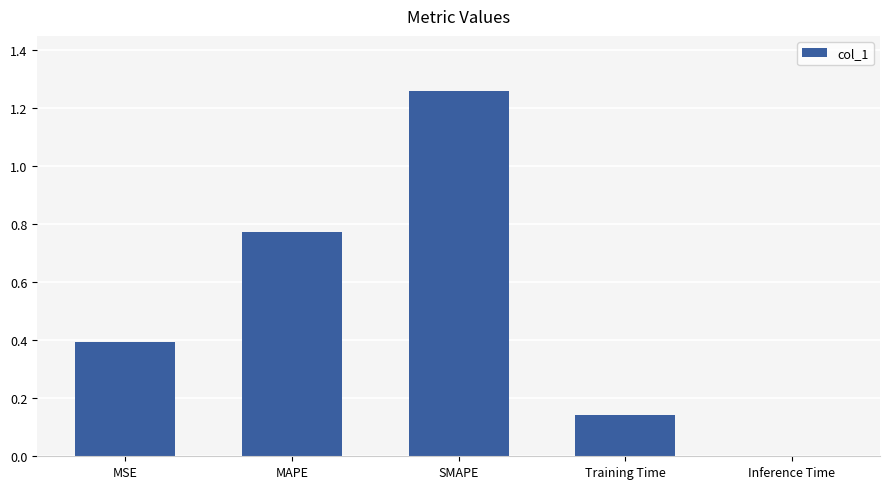

Which label corresponds to the largest value in the chart?

SMAPE